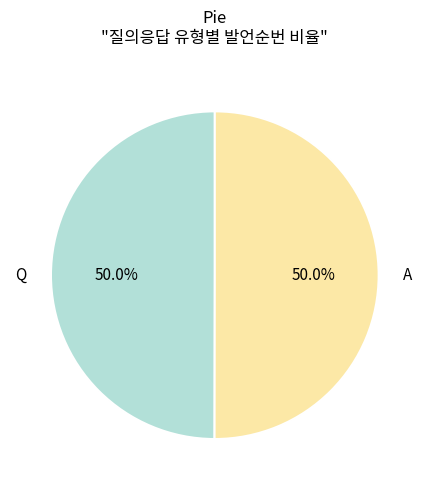

To the nearest percent, what portion does Q represent?

50%